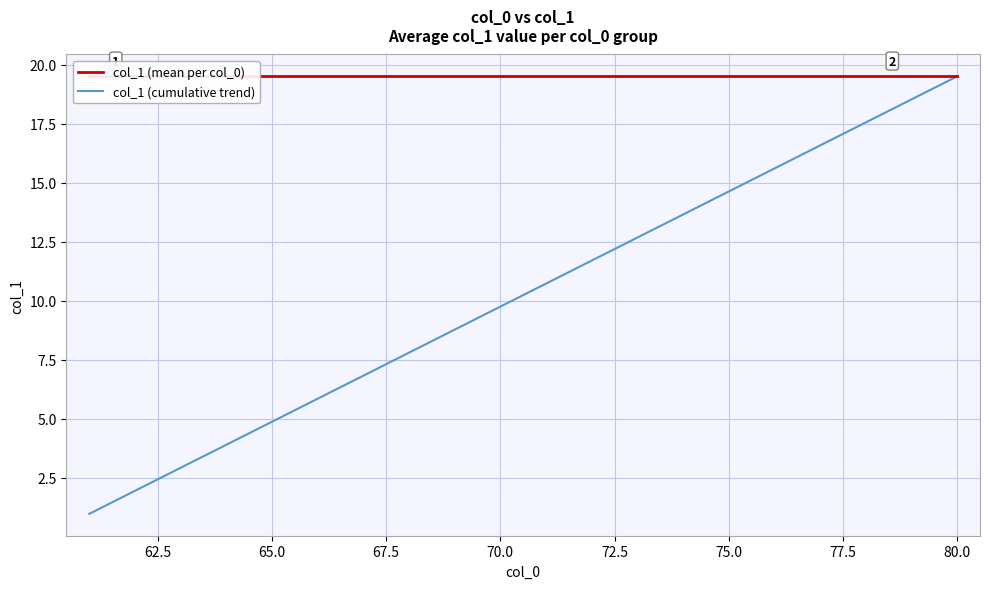

The col_1 (cumulative trend) series shows 4.4 at 75.0. True or false?

False